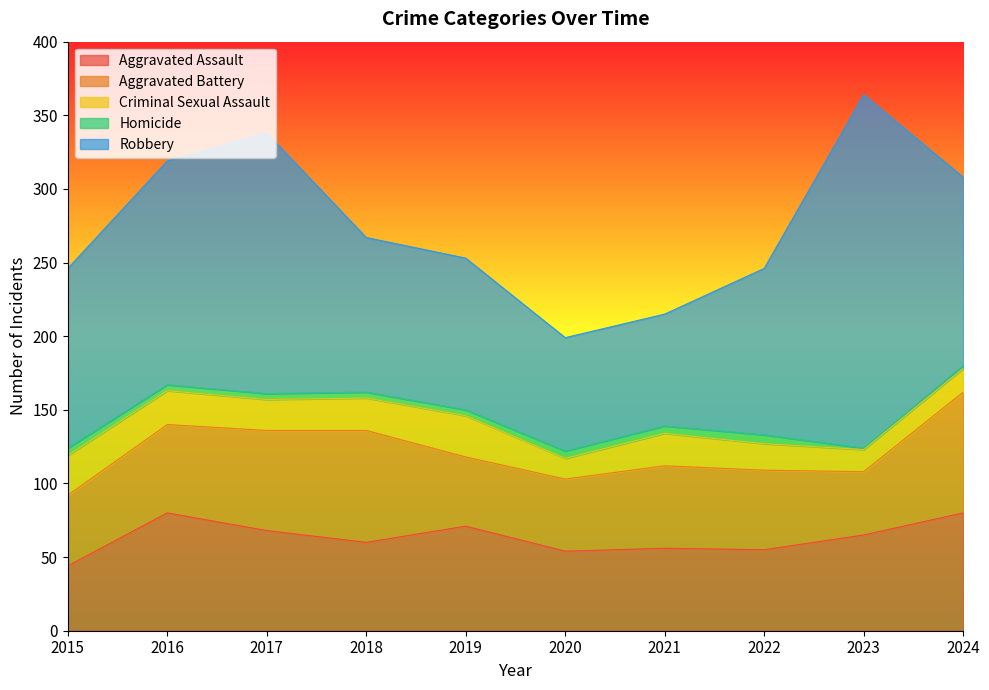

Reading right to left, transcribe all the data shown in this chart.

Aggravated Assault: 80	65	55	56	54	71	60	68	80	44
Aggravated Battery: 82	43	54	56	49	47	76	68	60	48
Criminal Sexual Assault: 16	15	18	22	14	28	22	21	23	27
Homicide: 2	1	6	5	5	4	4	4	4	5
Robbery: 128	240	113	76	77	103	105	177	152	122